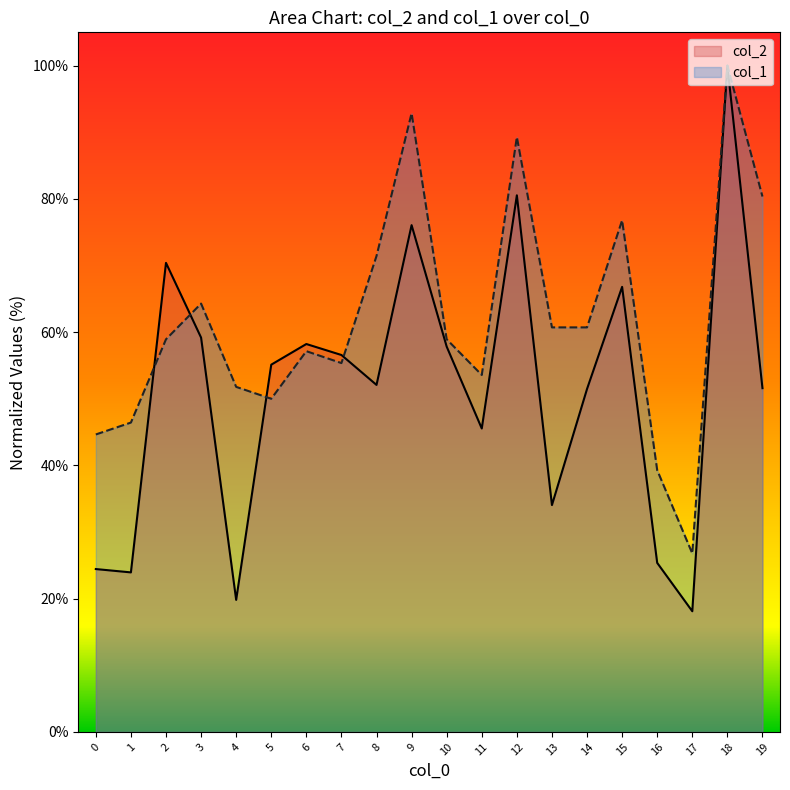

At which label does col_1 first exceed 58?

2